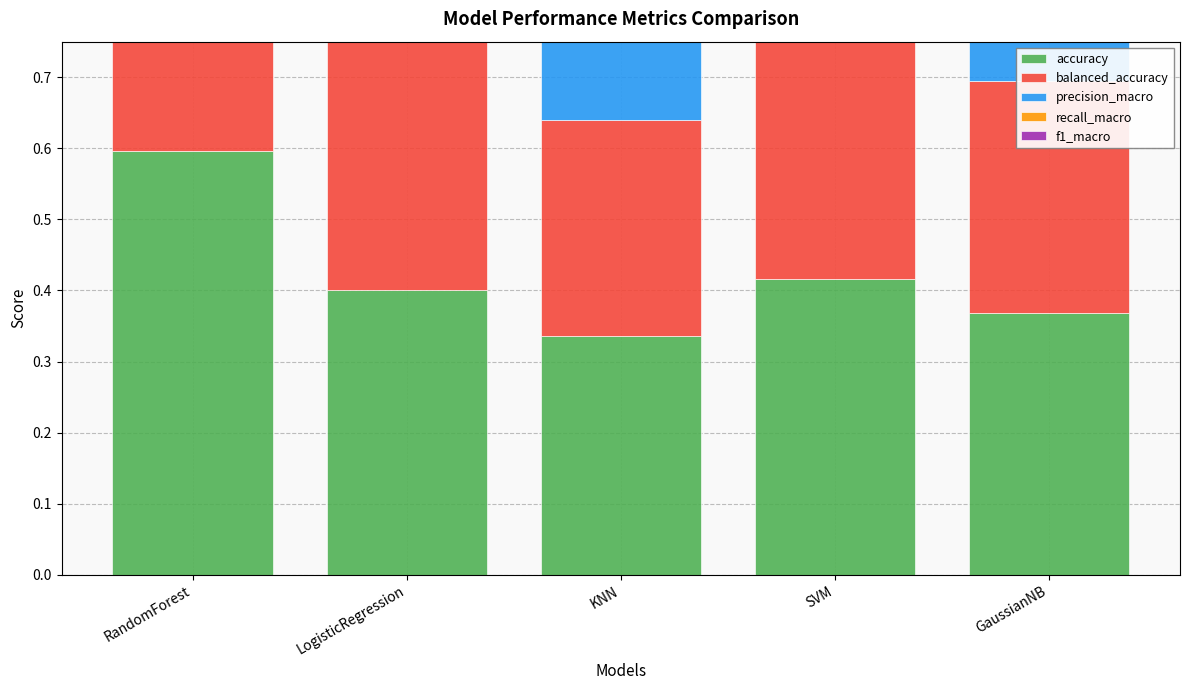

True or false: precision_macro has a value of 0.3 at KNN.

True